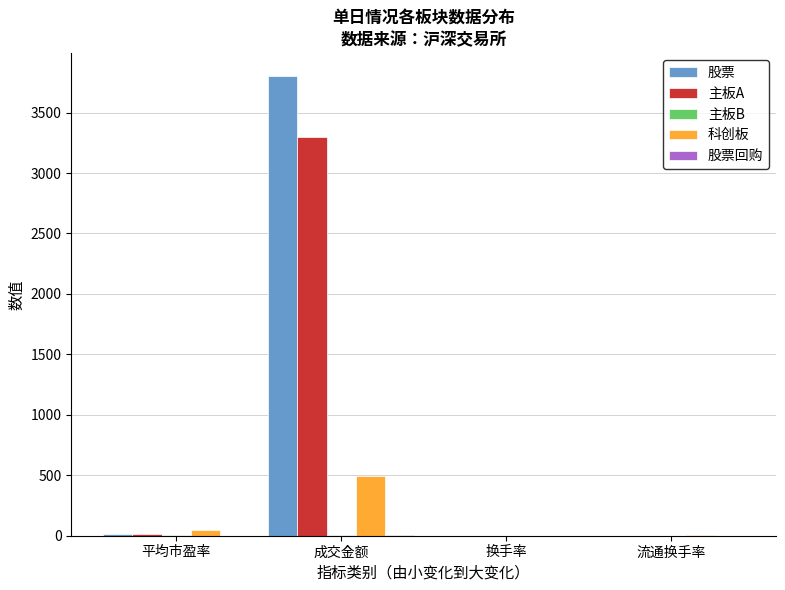

How many groups of bars are there?

4